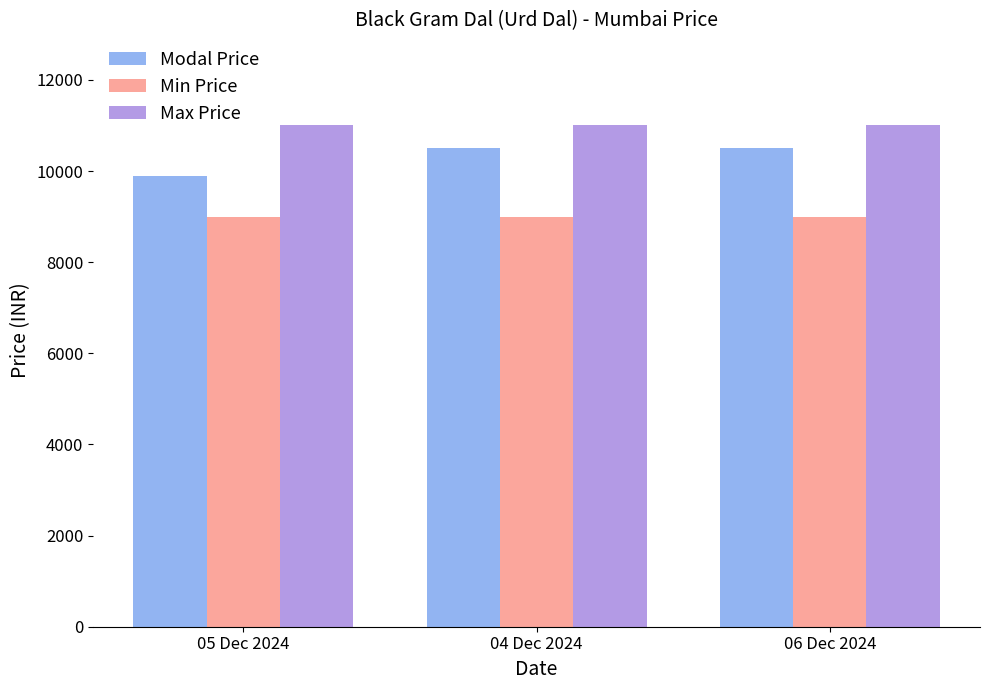

What is the minimum value shown in the chart?

9000